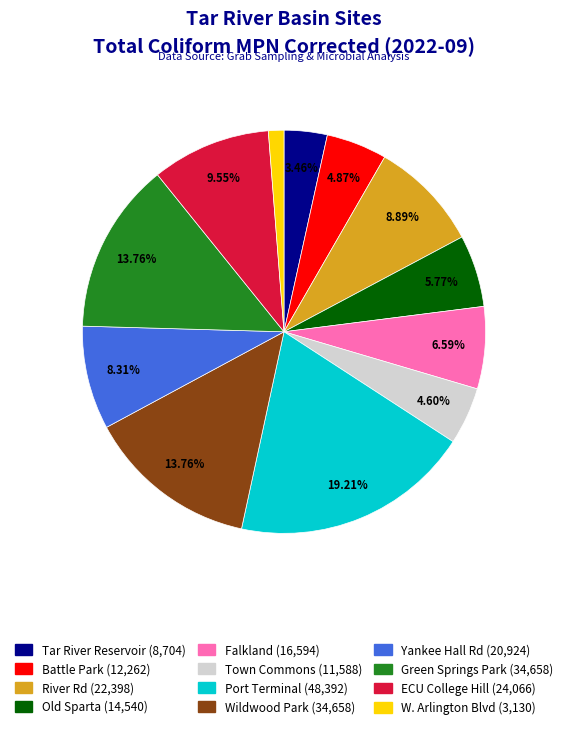

To the nearest percent, what is the difference between the Battle Park and River Rd slice percentages?

4%